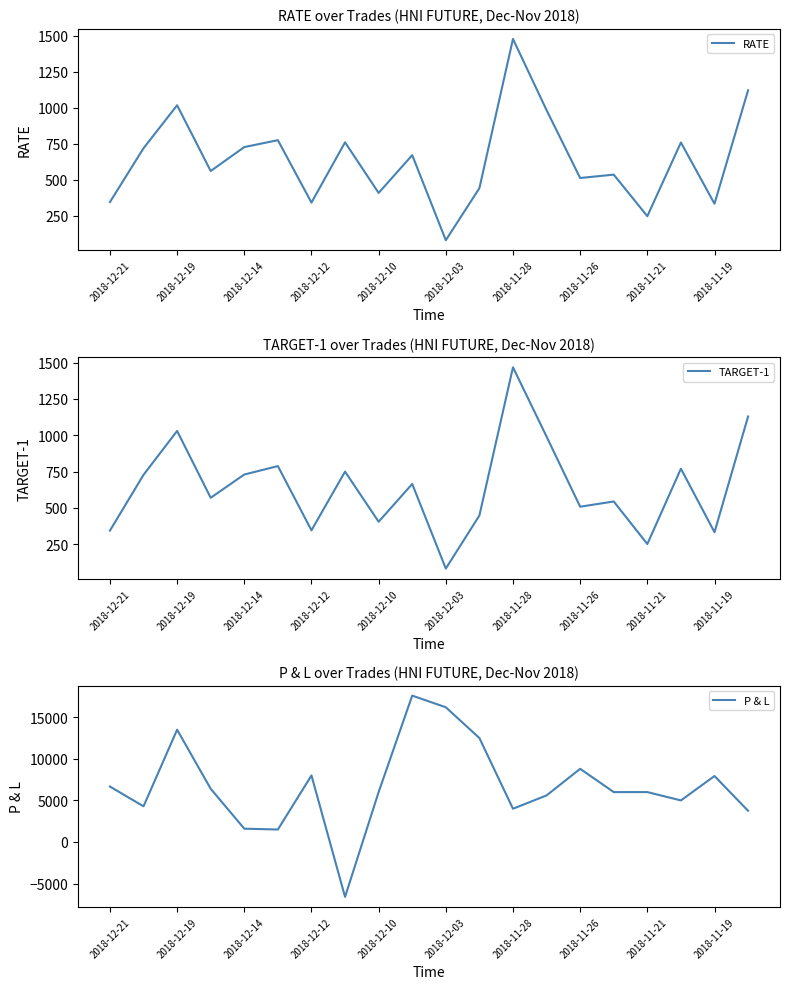

The P & L series shows 6082.4 at 2018-11-28. True or false?

False